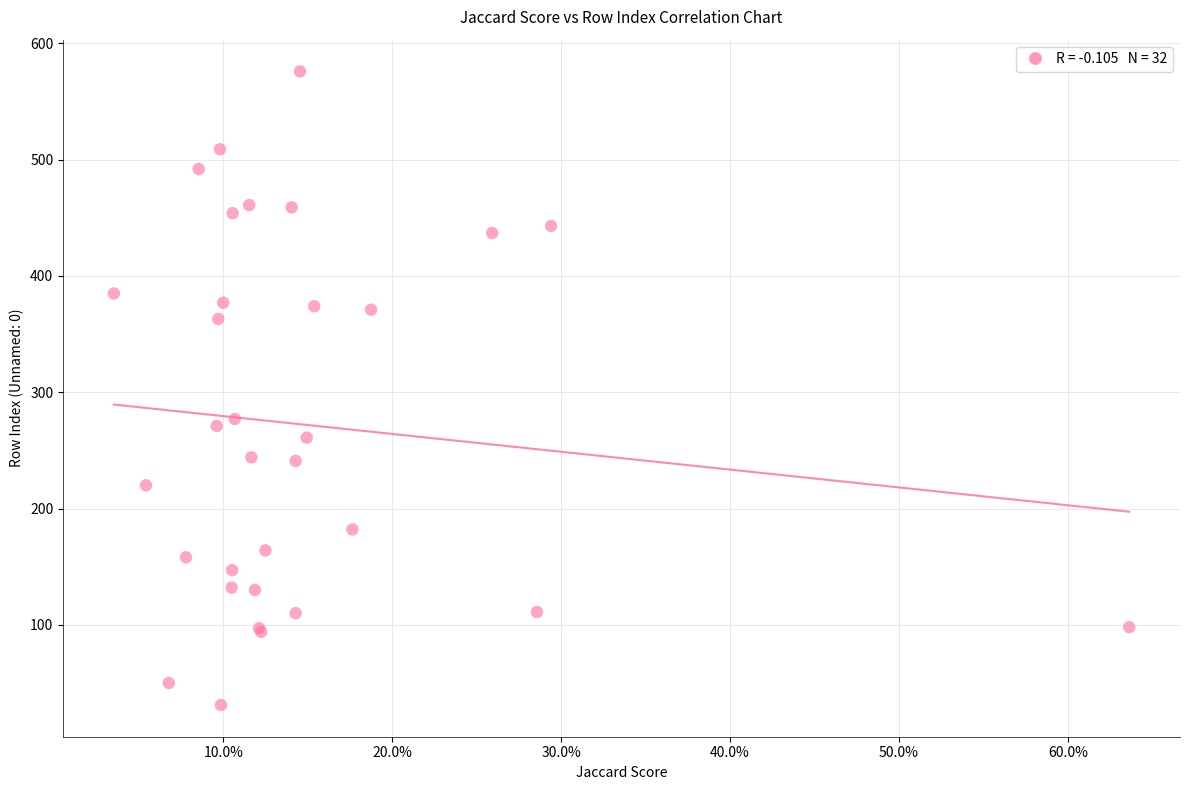

What Y value in the scatter plot is closest to 303?

277